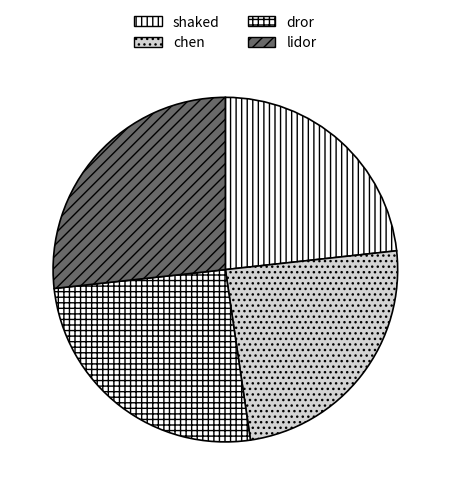

Is lidor the majority of the pie?

No